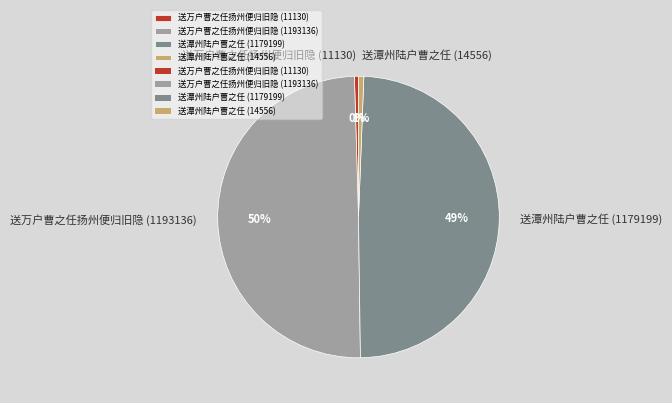

True or false: 送潭州陆户曹之任 (14556) accounts for 7% of the total.

False